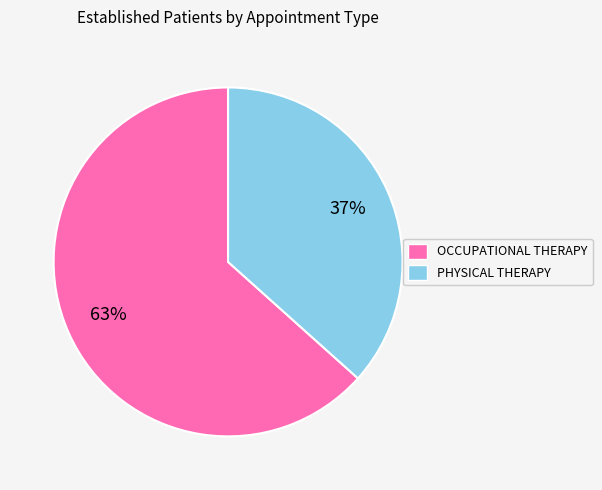

Is PHYSICAL THERAPY the majority of the pie?

No